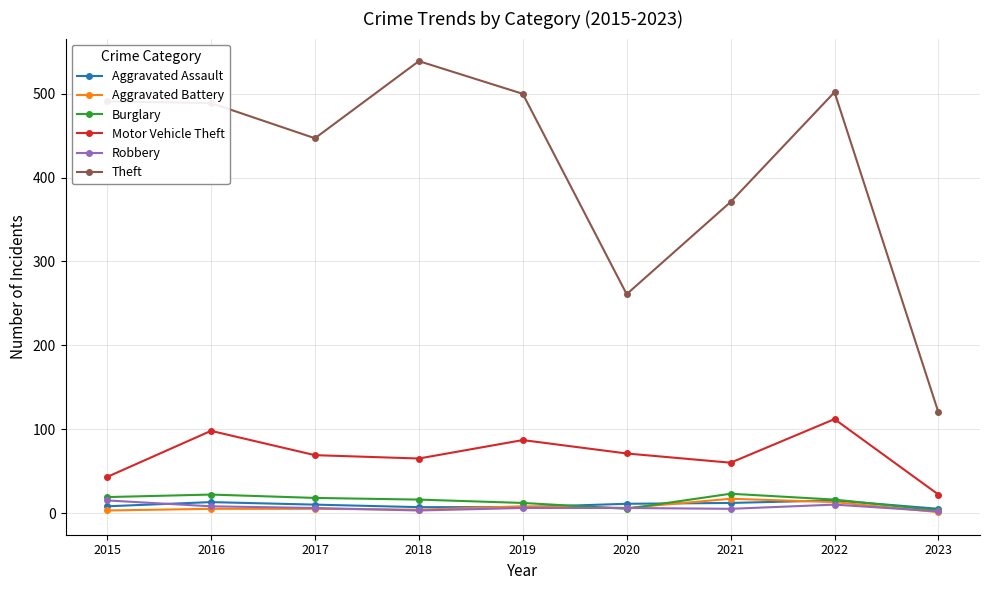

True or false: Theft and Robbery intersect in this chart.

False